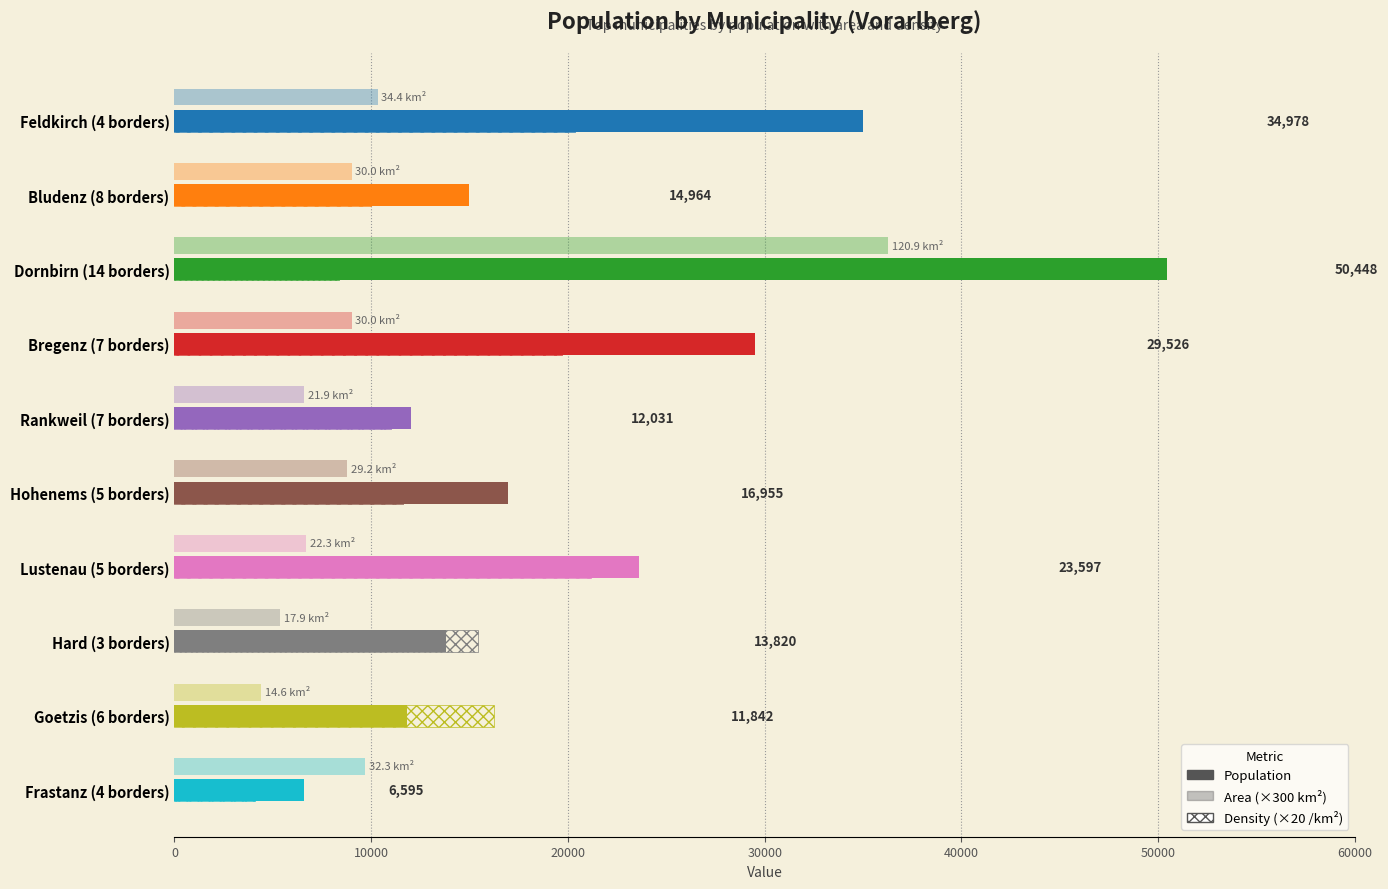

How many values in the Density (×20 /km²) series are below 15442?

5